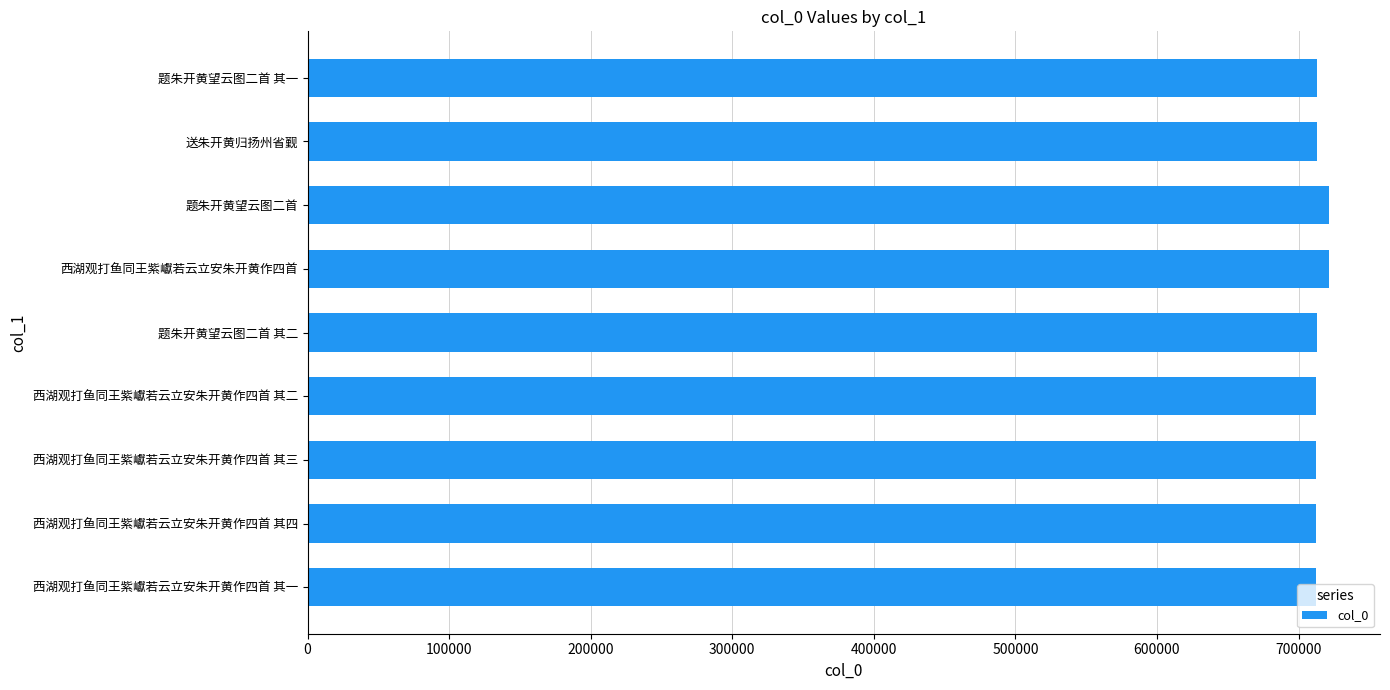

What is the sum of the values at 题朱开黄望云图二首 其一 and 西湖观打鱼同王紫巘若云立安朱开黄作四首 其二?

1425462